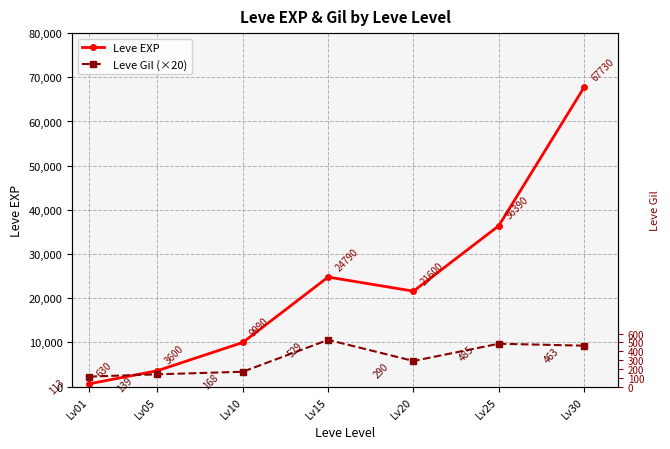

How many data points in Leve Gil (×20) are less than 5800?

3